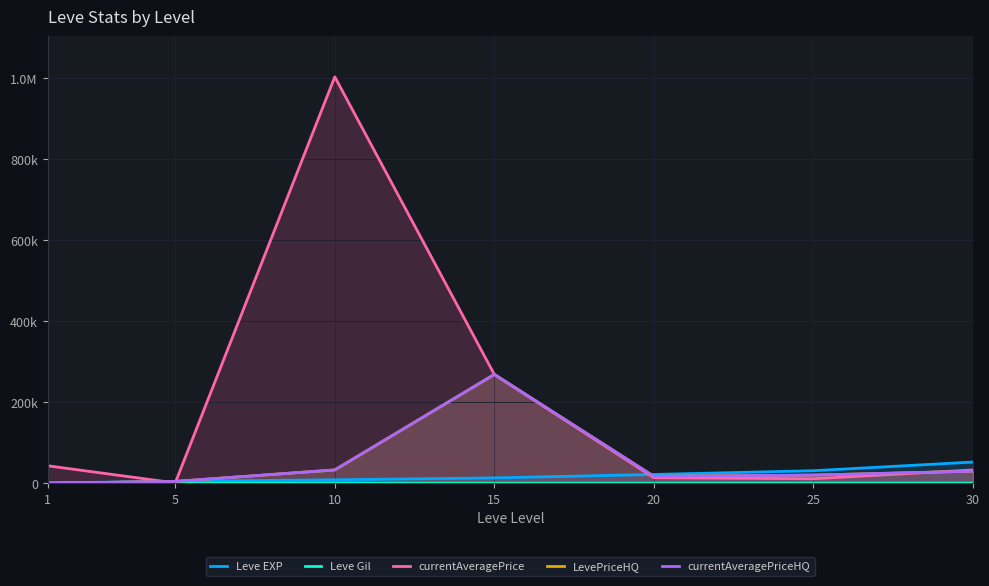

True or false: Leve EXP has more than 1 points higher than both neighbors.

False